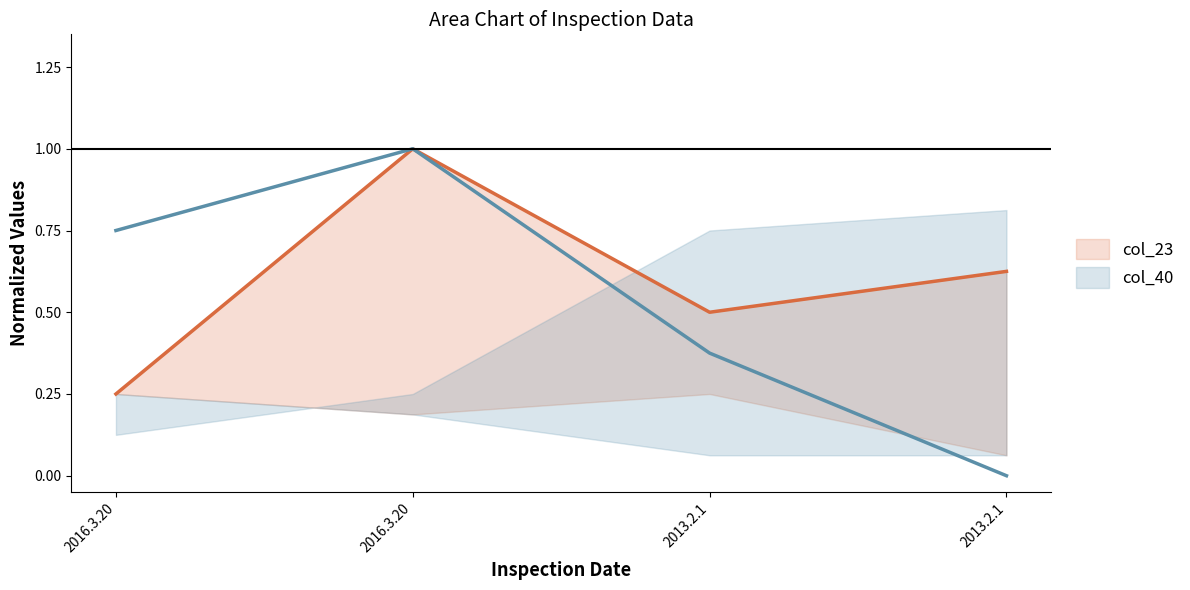

At which category is the sum across all series the highest?

2016.3.20